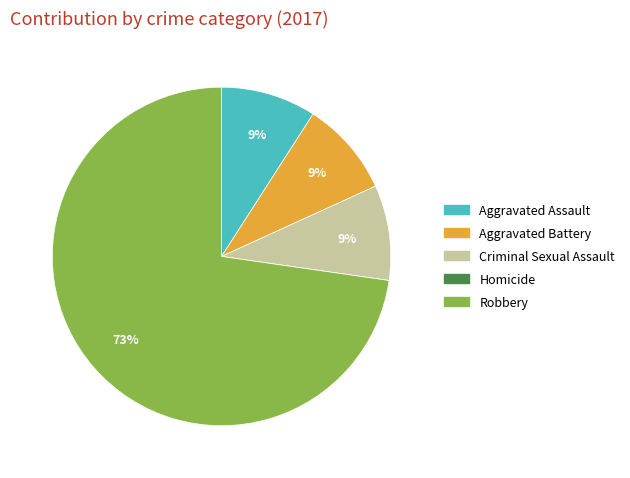

What is the largest slice in the pie chart?

Robbery